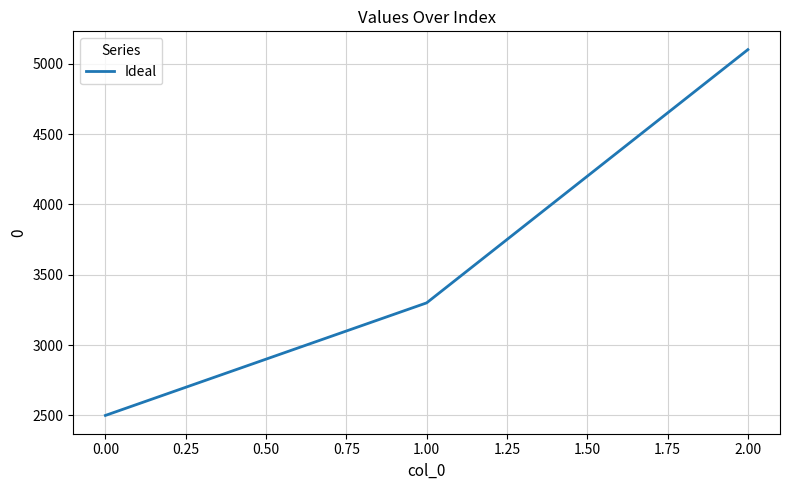

What is the difference between the maximum and minimum values?

2600